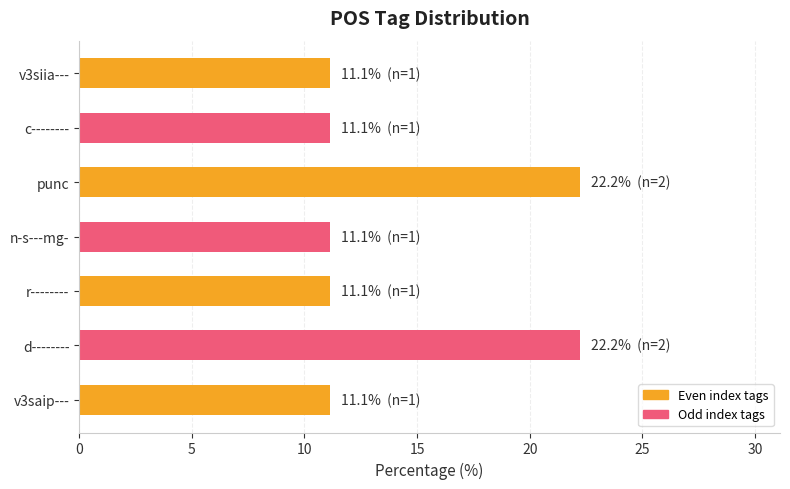

The value at r-------- is 4.4. True or false?

False